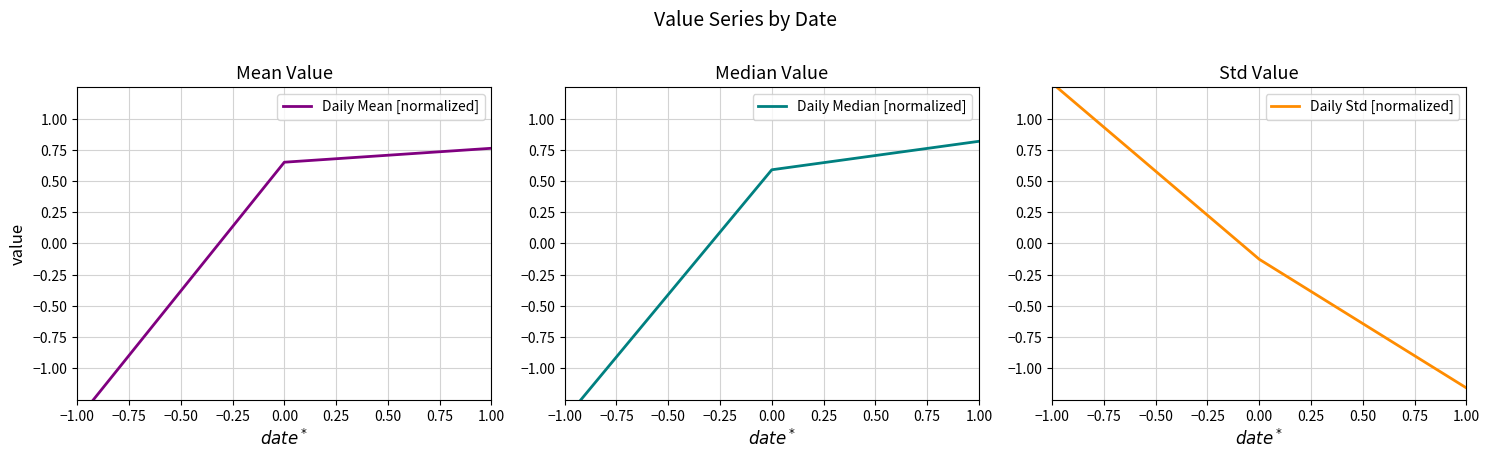

How many lines are shown in the chart?

3